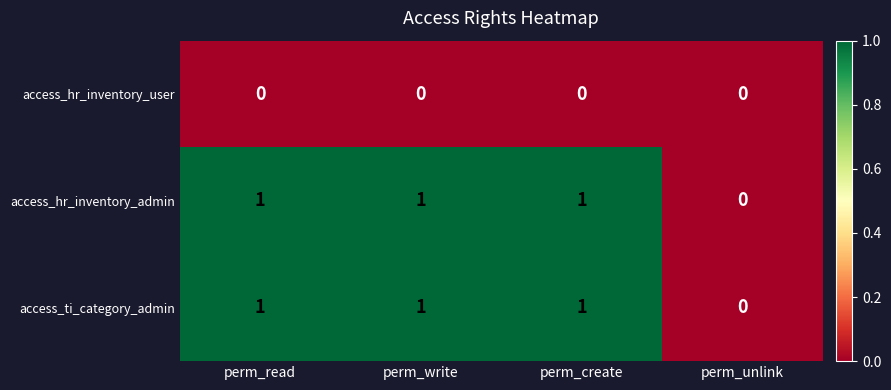

The access_hr_inventory_admin series shows 0 at perm_write. True or false?

False